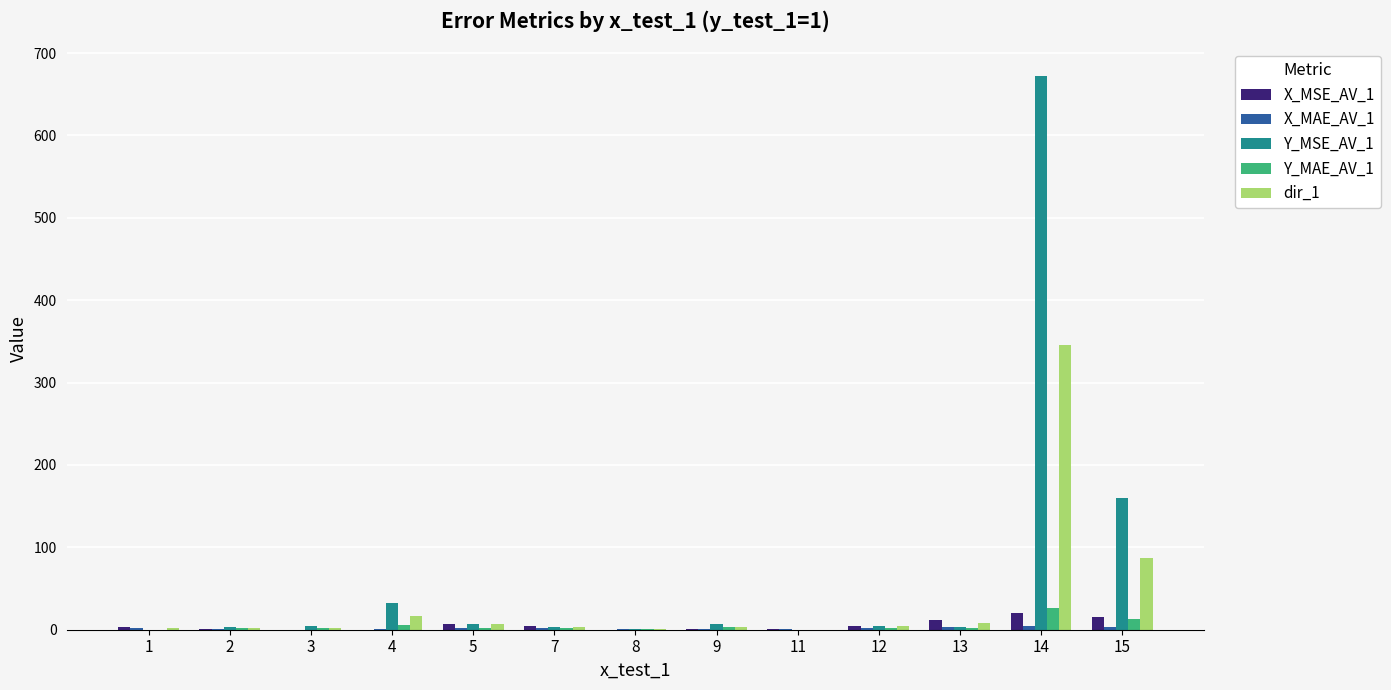

What is the maximum value shown in the chart?

672.3